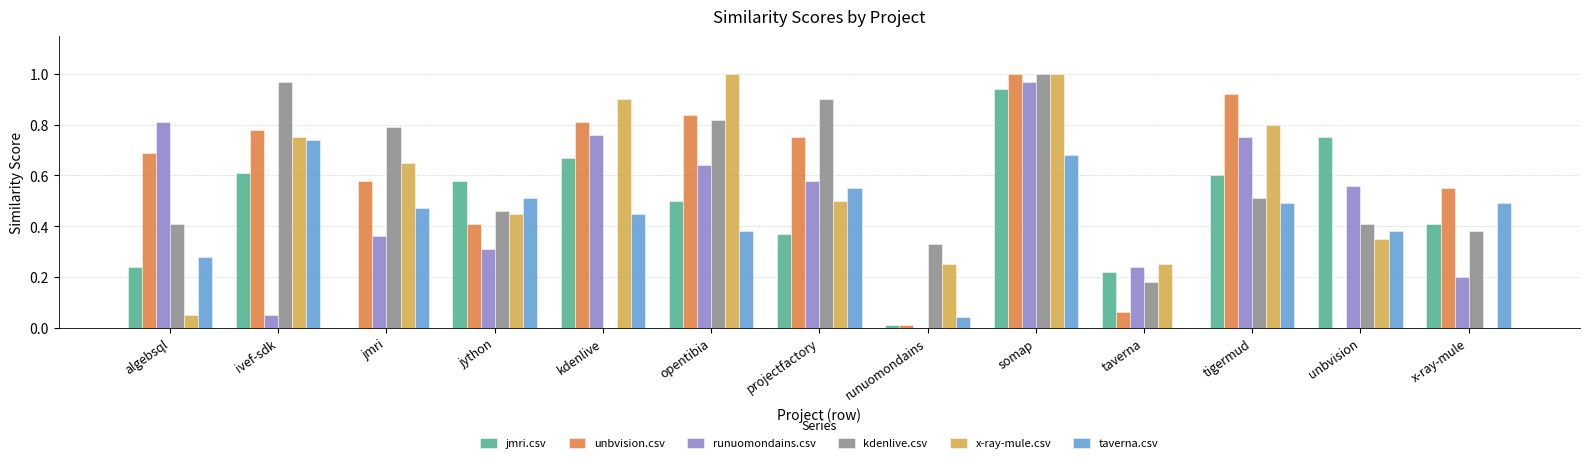

Which category has the highest value in the unbvision.csv series?

somap